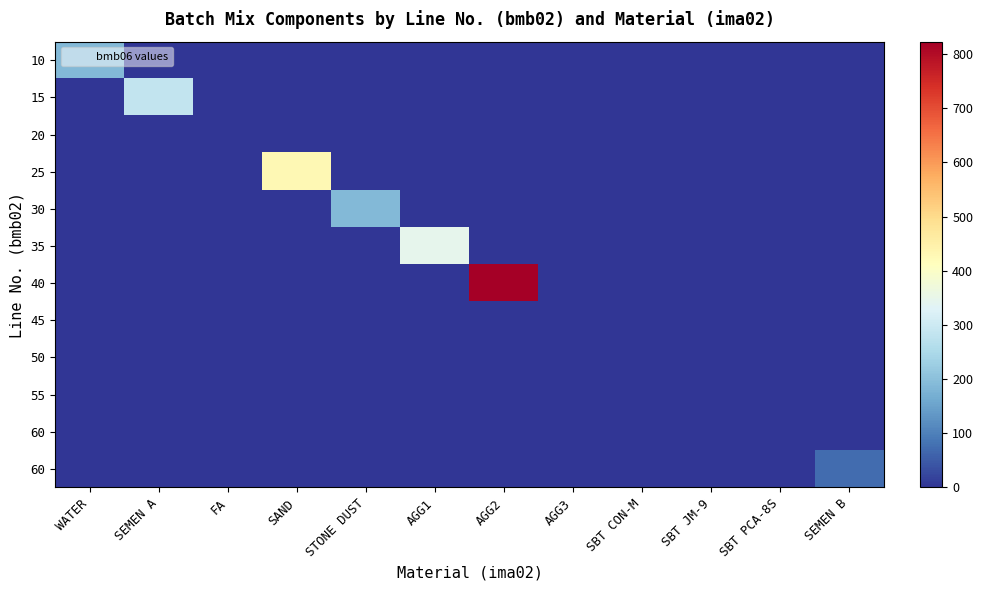

What is the difference between the highest and lowest values at SAND?

428.0